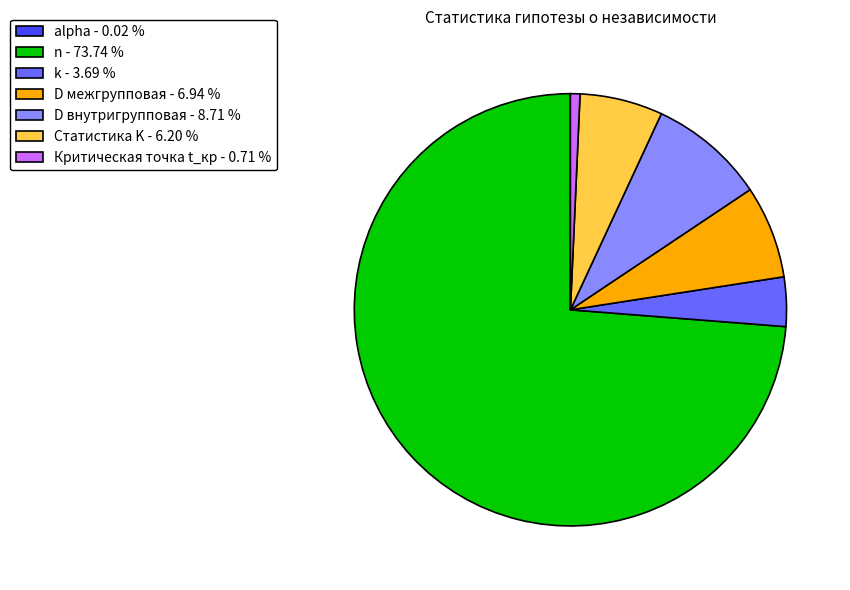

Do n - 73.74 % and D внутригрупповая - 8.71 % together represent more than half of the pie?

Yes